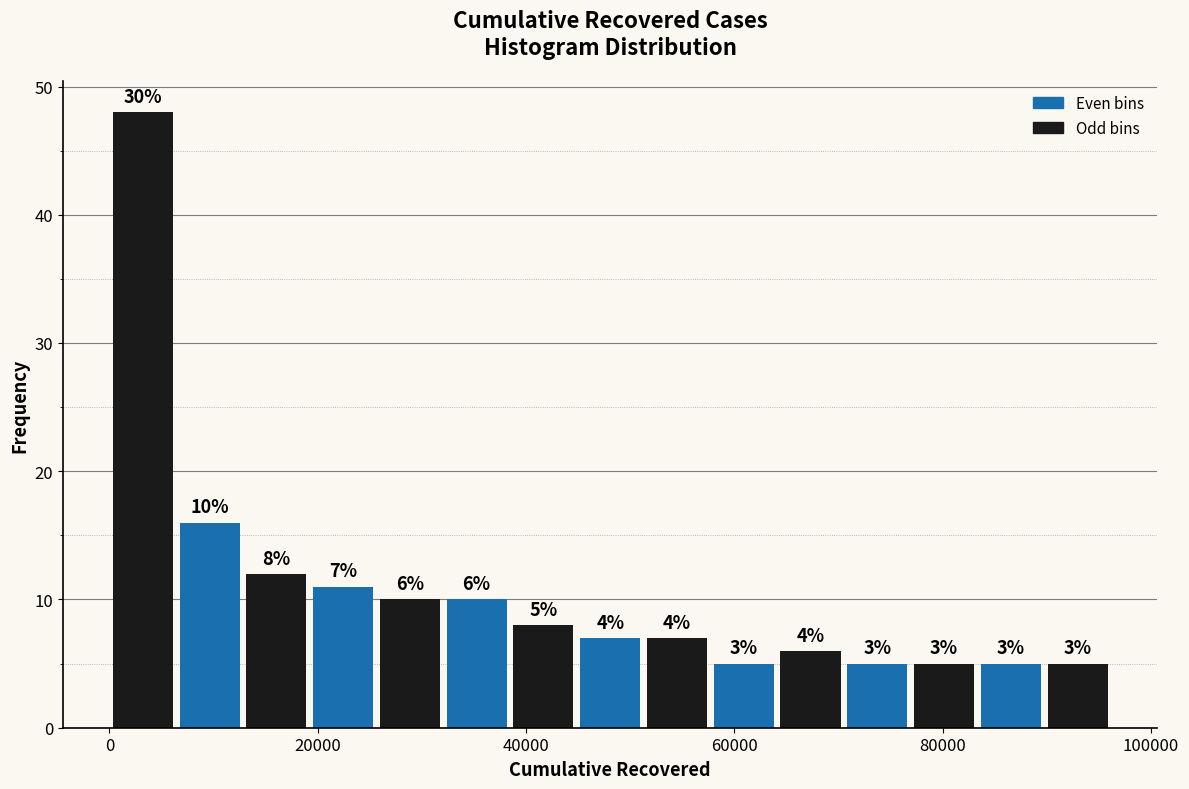

Around what value on the x-axis is the tallest bar? Give the approximate position of its centre, as read against the axis.

4000